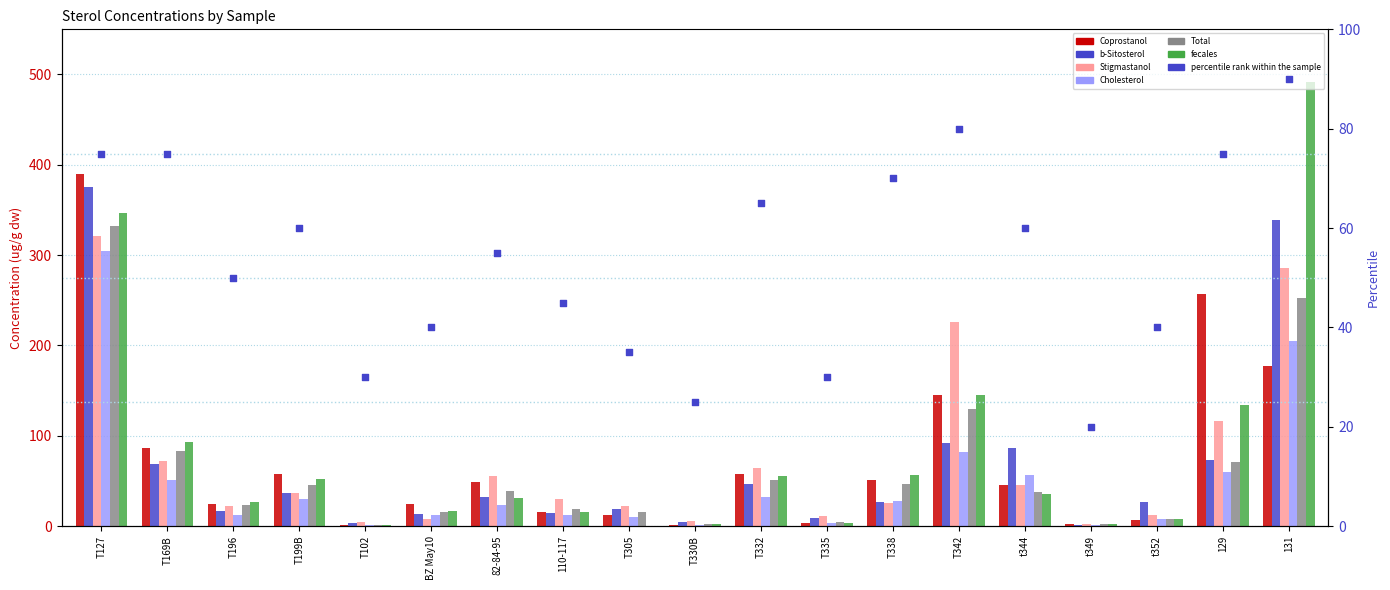

At which category is the sum across all series the highest?

T127